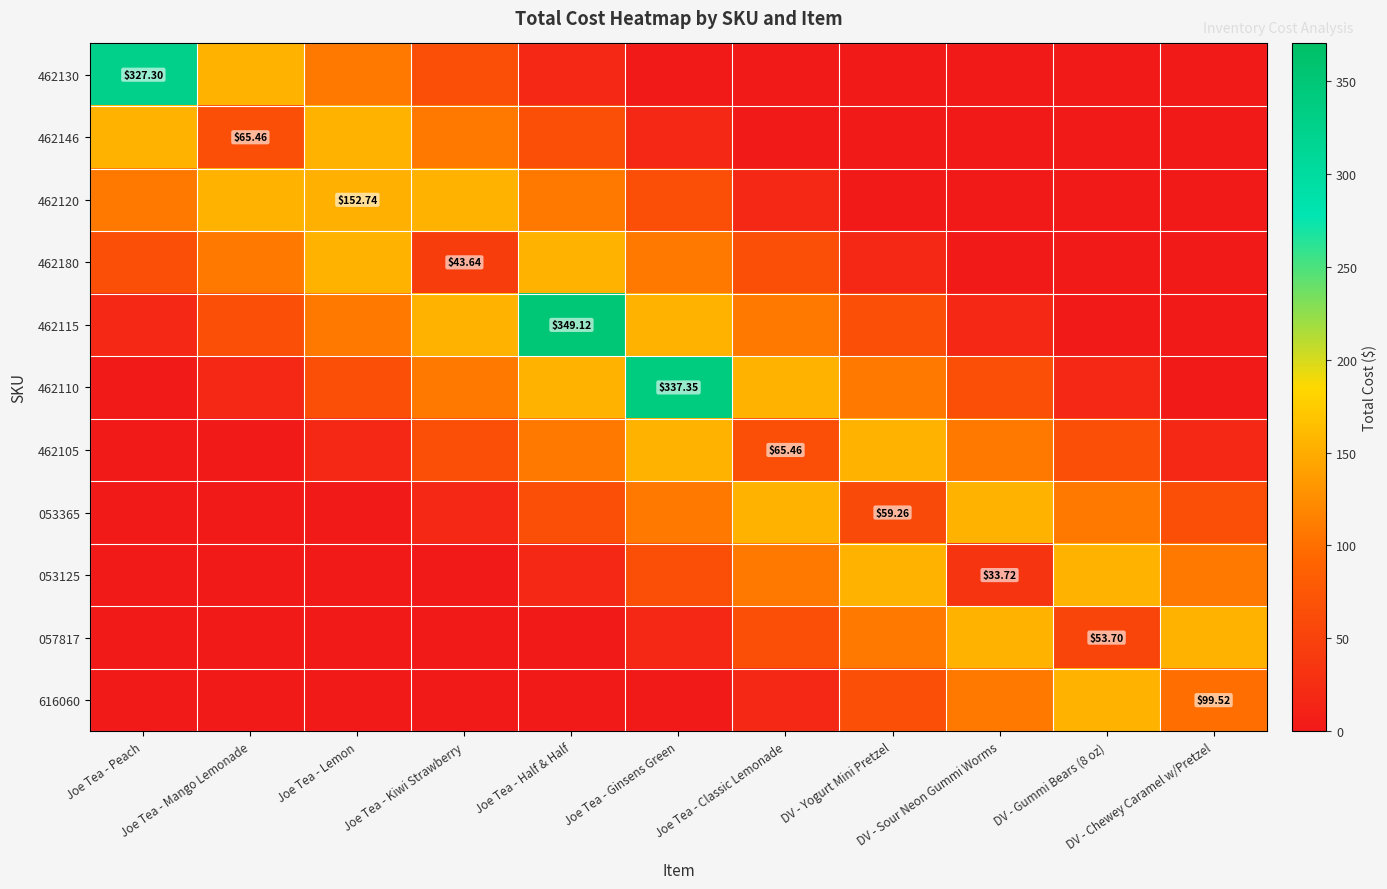

How many categories are shown in the chart?

11